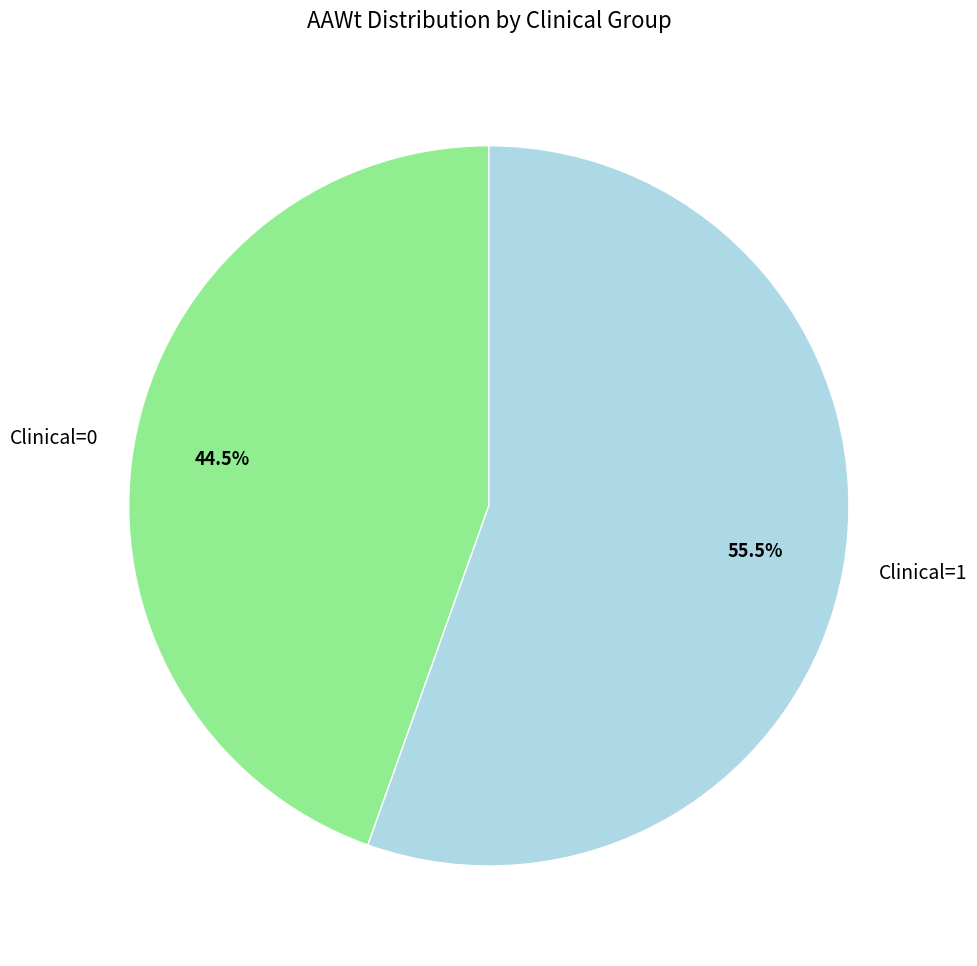

Which category accounts for the majority?

Clinical=1